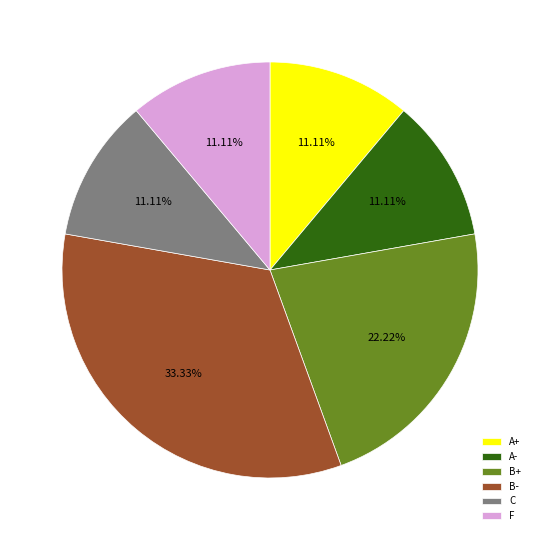

The C slice represents 1% of the pie. True or false?

False